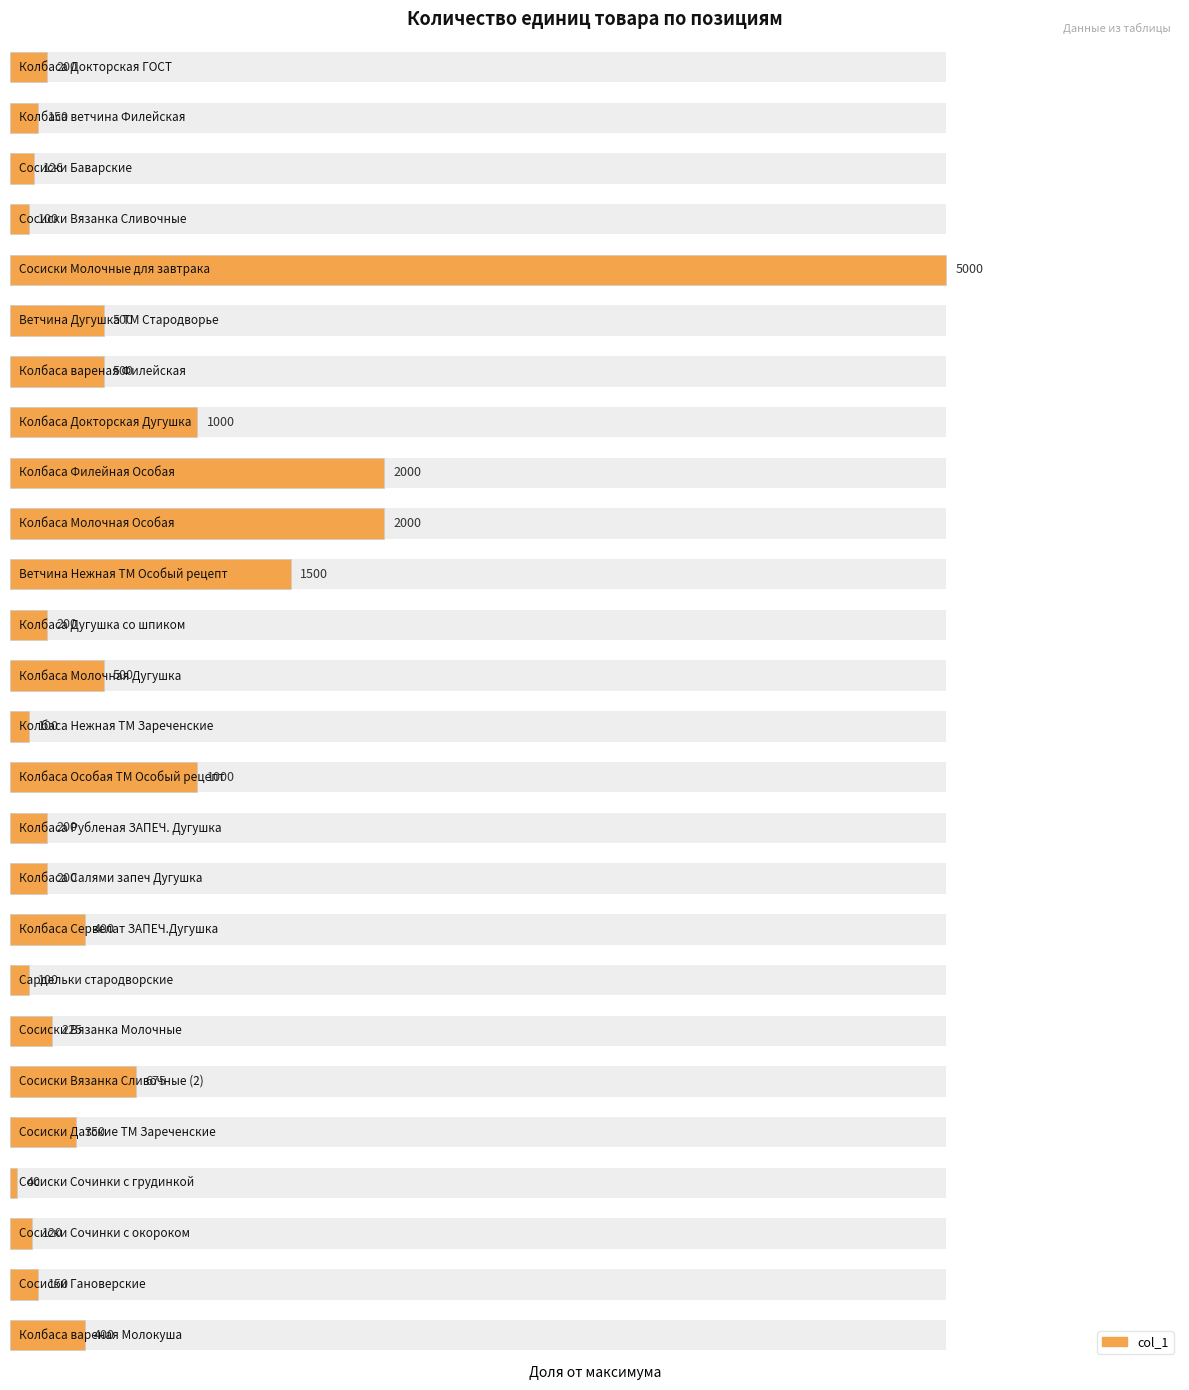

Reading left to right, what are all the values shown in this chart?

0.0	0.0	0.0	0.0	1.0	0.1	0.1	0.2	0.4	0.4	0.3	0.0	0.1	0.0	0.2	0.0	0.0	0.1	0.0	0.0	0.1	0.1	0.0	0.0	0.0	0.1